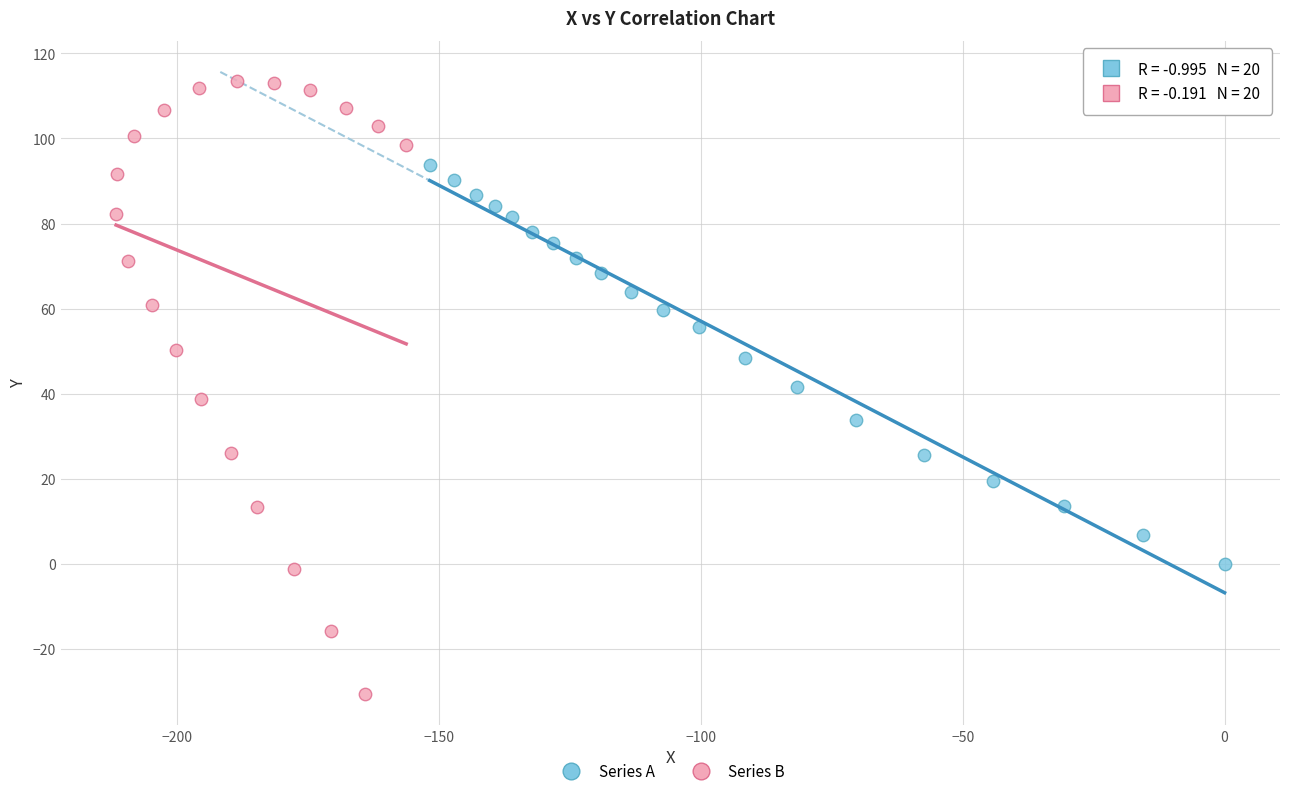

Which series reaches the minimum Y coordinate?

Series B